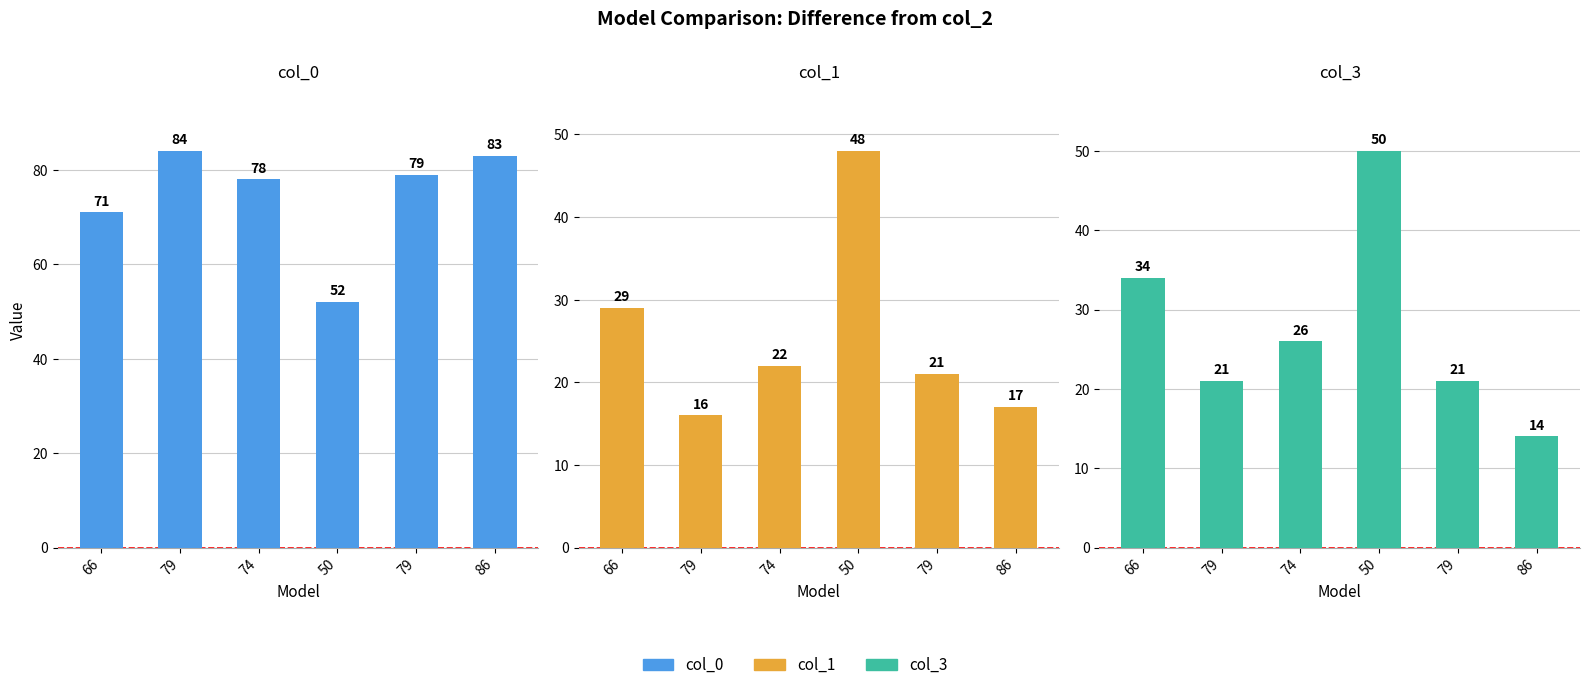

At which label does col_3 reach its peak?

50